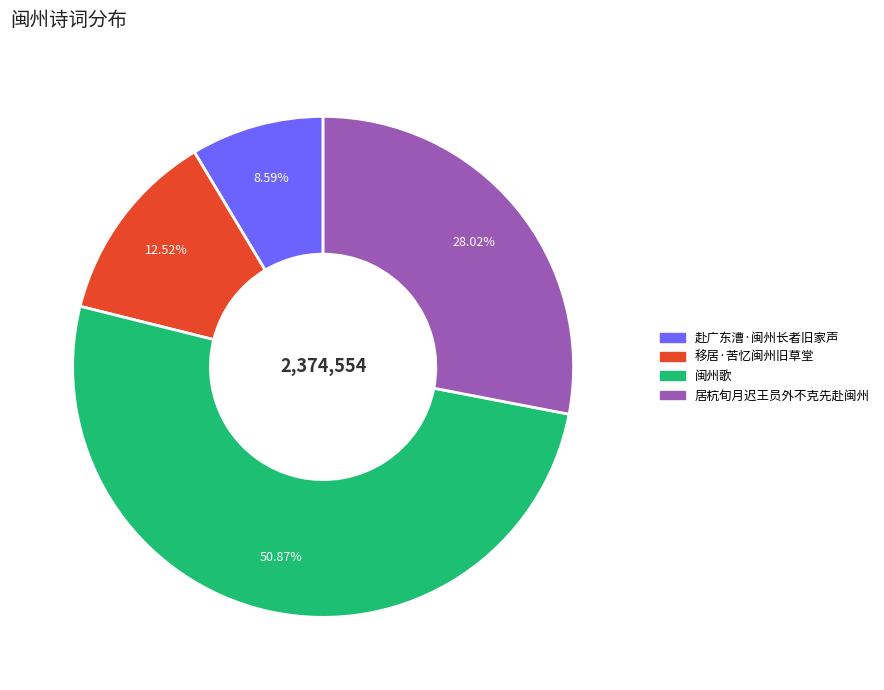

Combined, what portion of the pie is 移居·苦忆闽州旧草堂 and 居杭旬月迟王员外不克先赴闽州?

40.5%